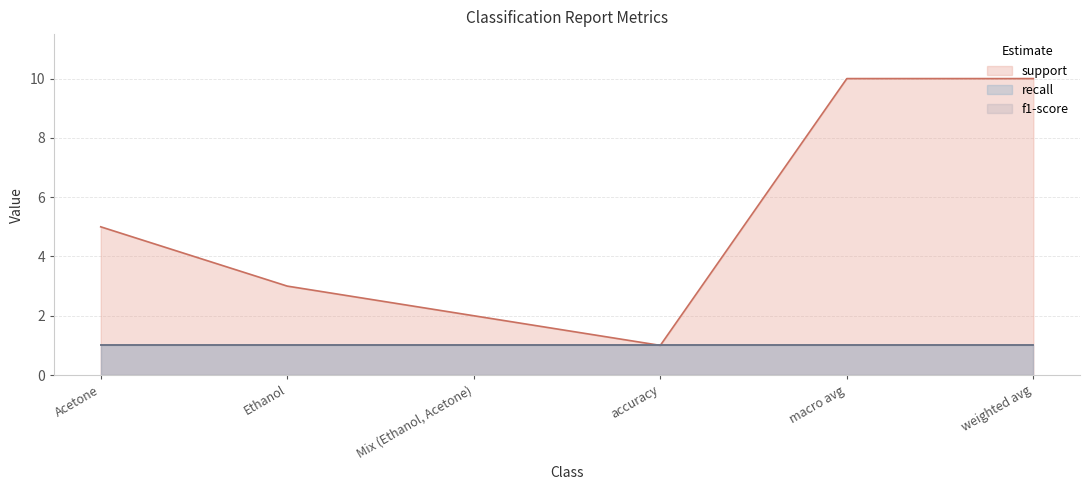

At Acetone, list the series in order from smallest to largest.

recall, f1-score, support